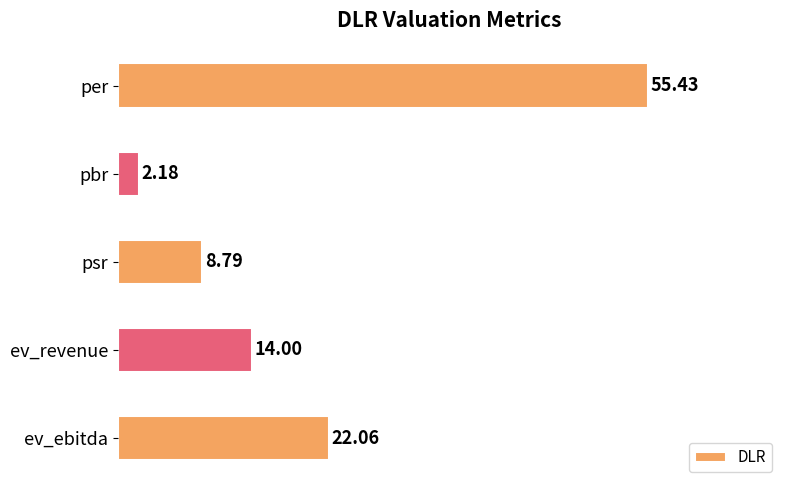

Which label corresponds to the largest value in the chart?

per